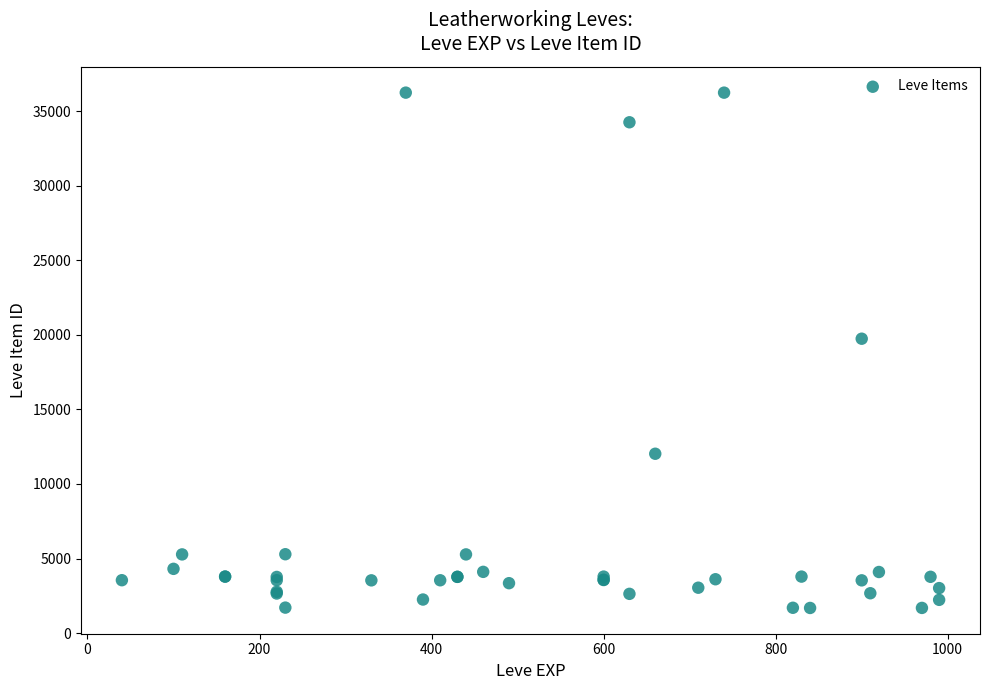

What Y value in the scatter plot is closest to 18967?

19744